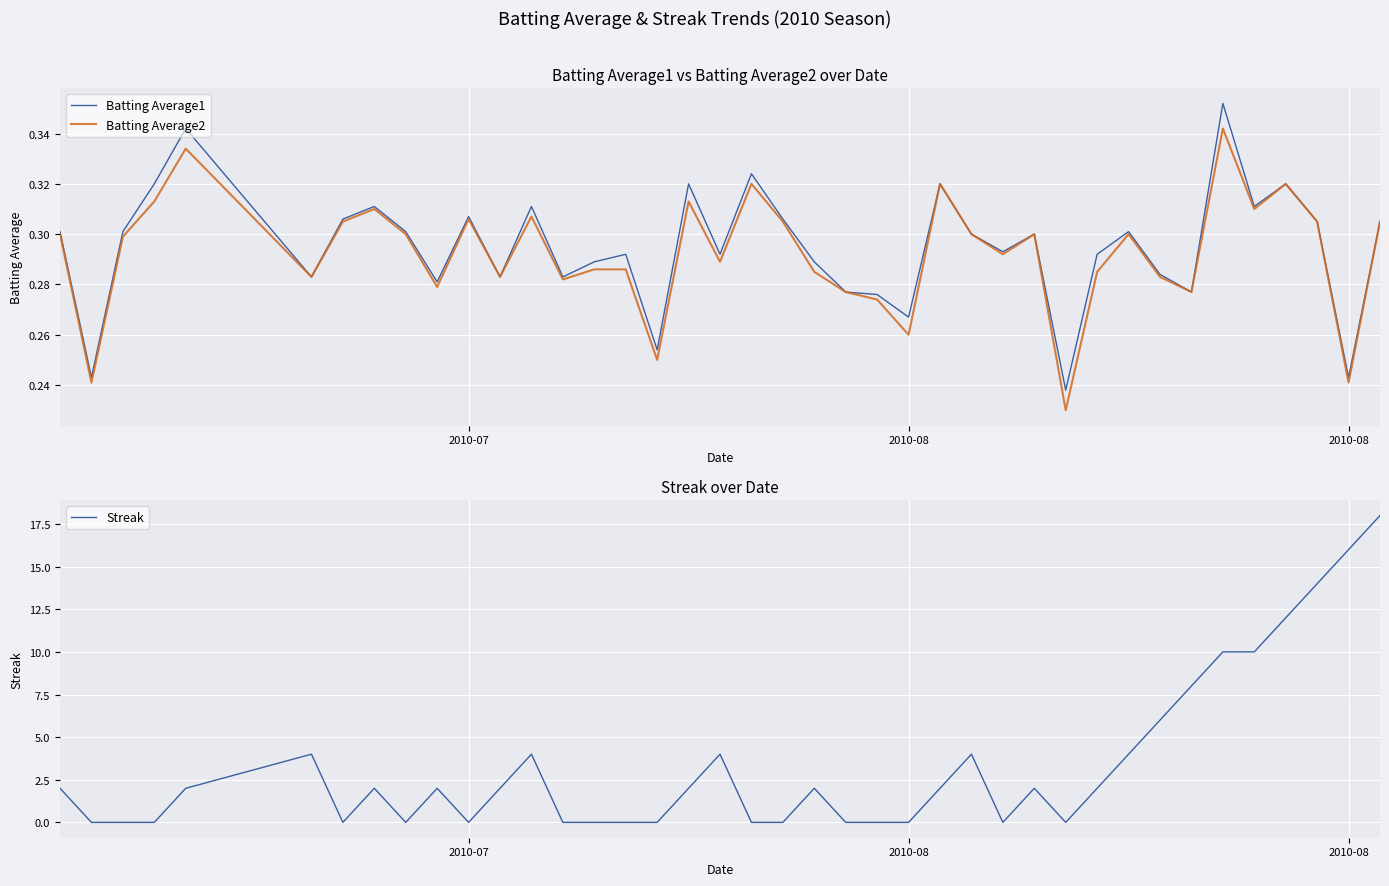

How many values in Streak are above zero?

23